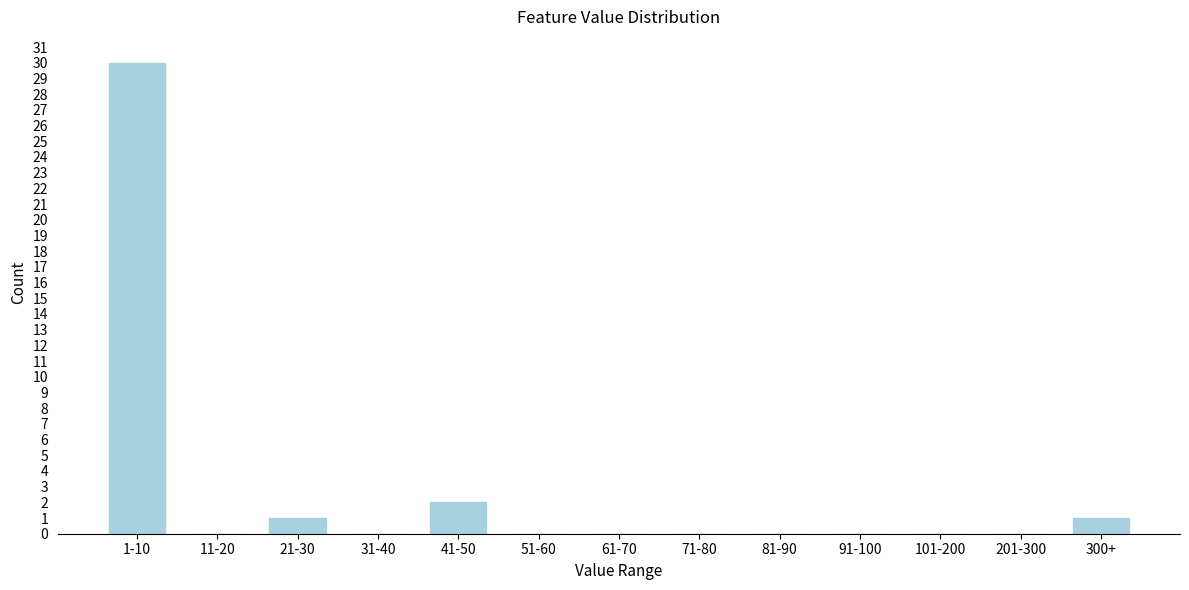

Reading right to left, transcribe all the data shown in this chart.

300+=1	201-300=0	101-200=0	91-100=0	81-90=0	71-80=0	61-70=0	51-60=0	41-50=2	31-40=0	21-30=1	11-20=0	1-10=30